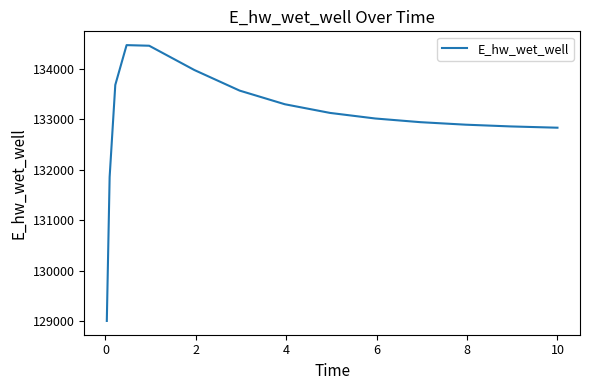

What is the sum of all values?

1994782.5